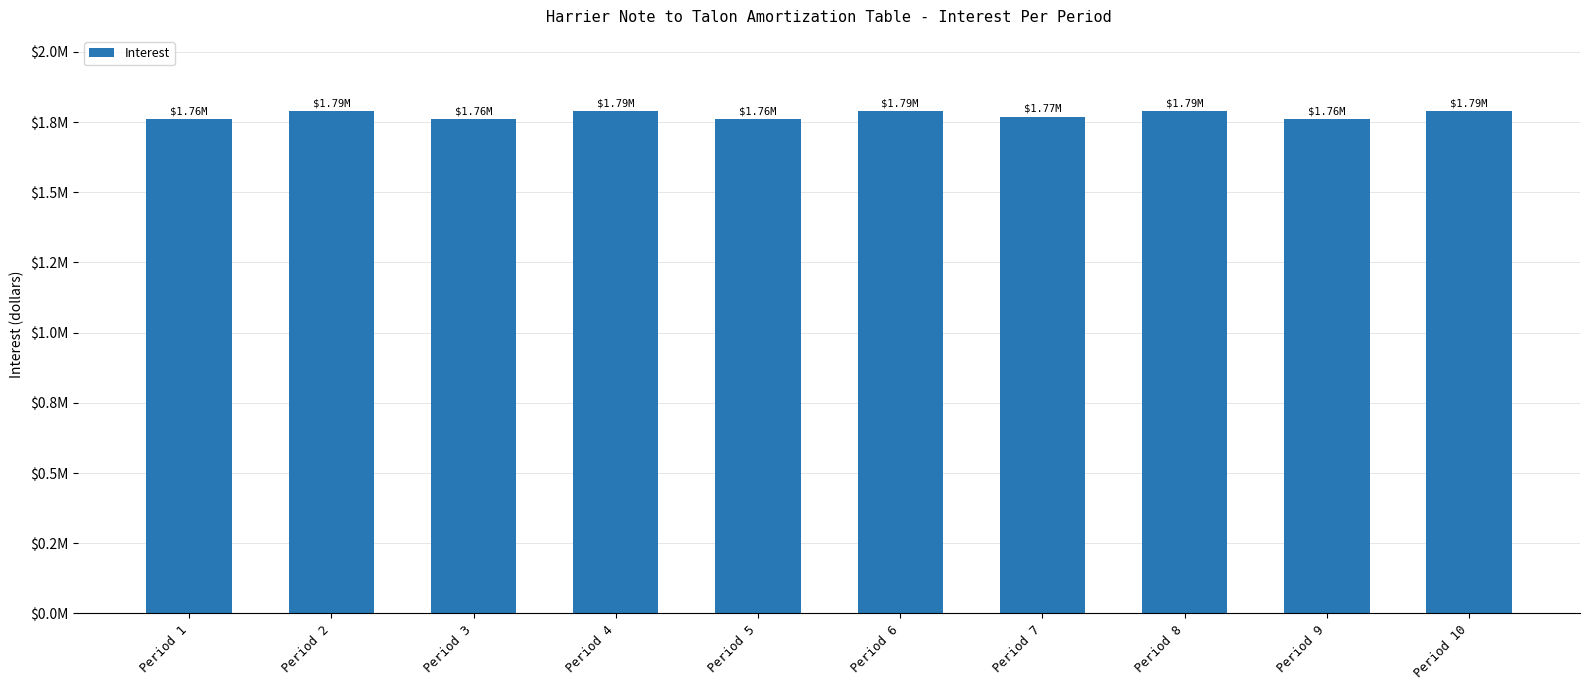

What value does the data have at Period 9?

1759722.2